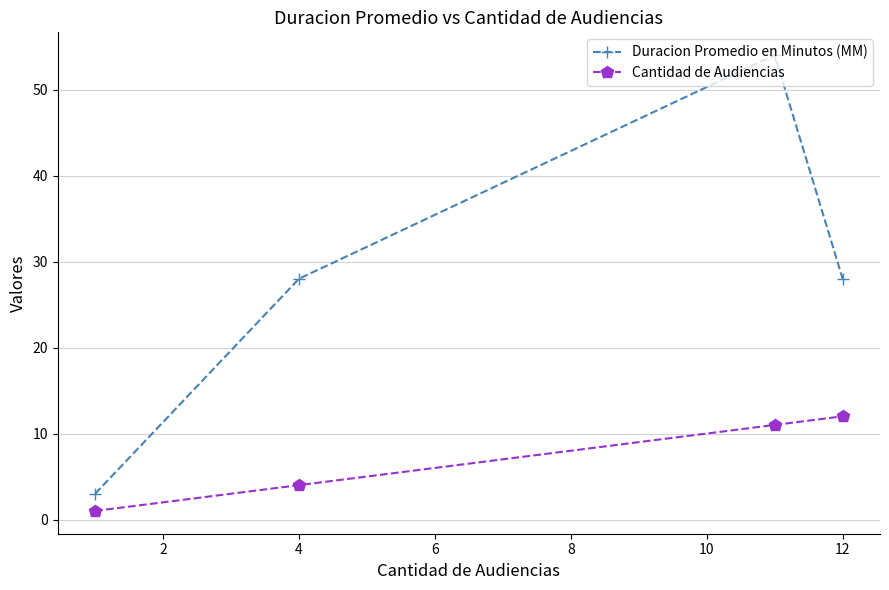

At how many categories does at least one series exceed 24?

3